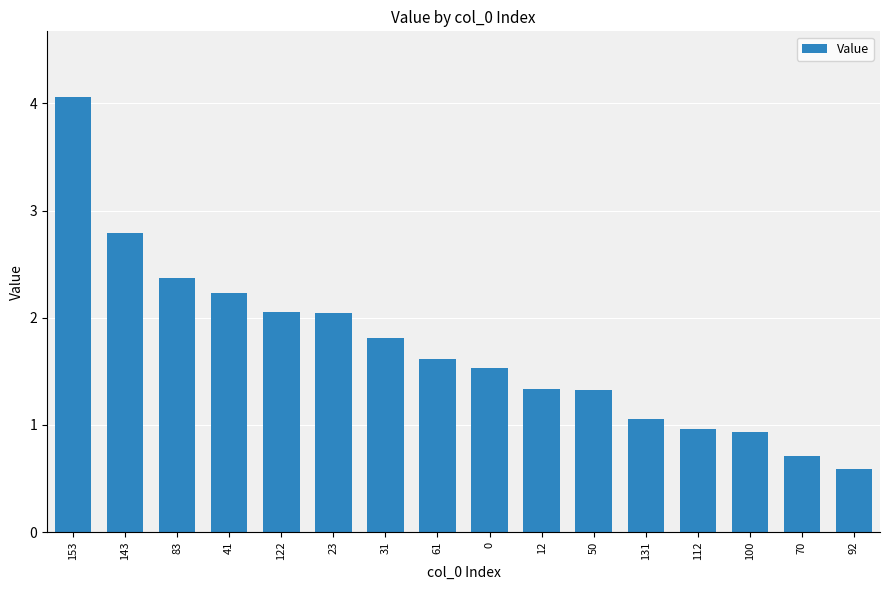

Which category has the highest value across all series?

153